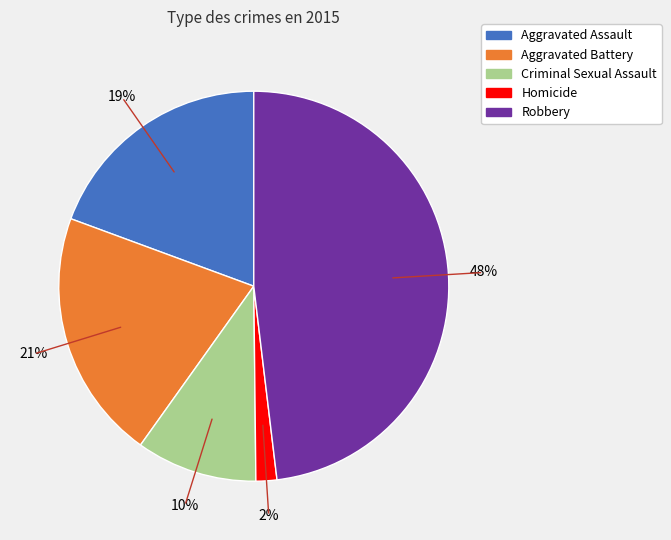

To the nearest percent, what is the difference between the Robbery and Aggravated Assault slice percentages?

29%